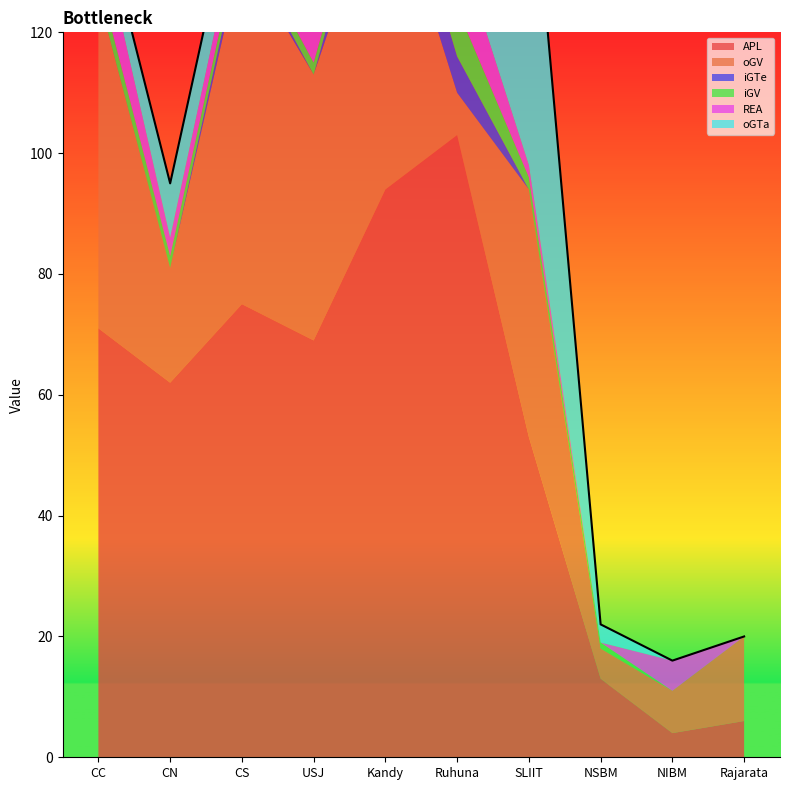

Is it true that REA equals 4 at CN?

False